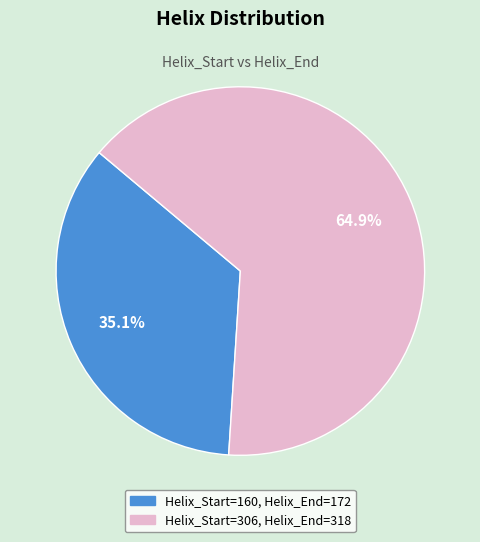

How many segments does this pie chart have?

2